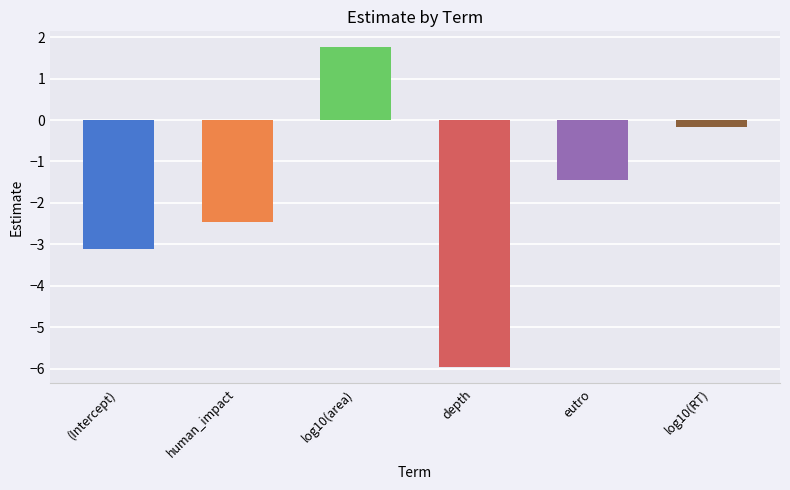

What position from the left is (Intercept)?

1